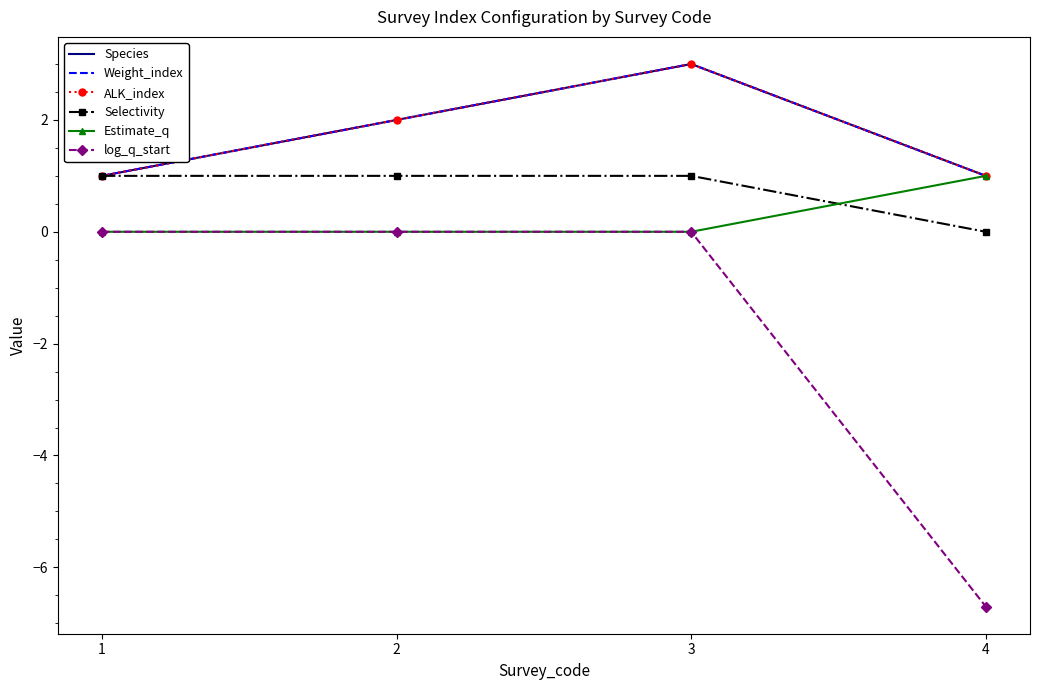

Between 3 and 4, which series saw the biggest shift?

log_q_start